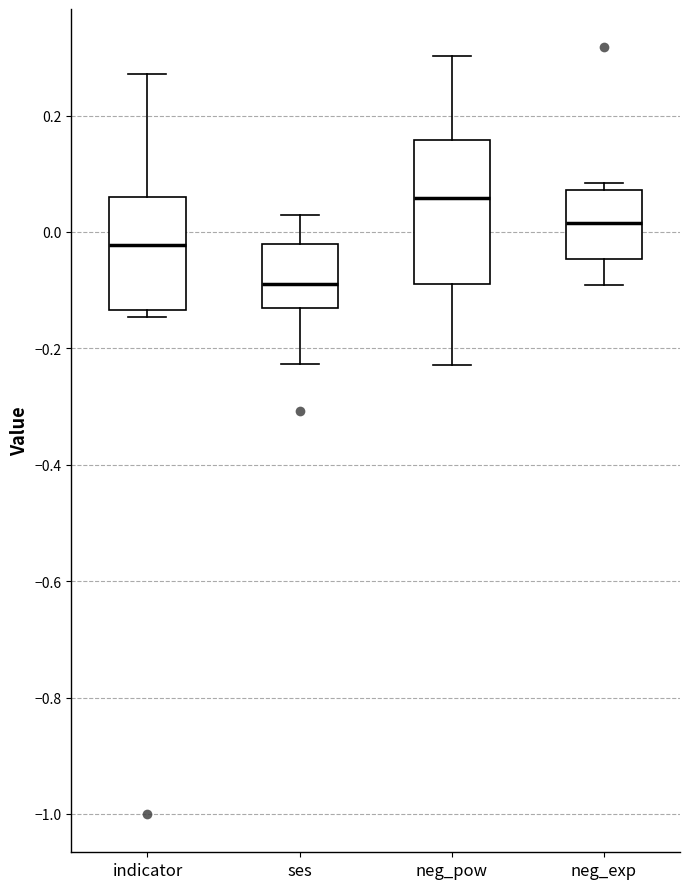

Reading left to right, read every box against the y-axis: the position of its median line, the range the box covers, and the ends of its whiskers. The values are not printed on the chart, so give them approximately, as read against the axis.

indicator: median -0.02, box -0.14 to 0.06, whiskers -0.14 (just below the box's lower edge) to 0.28
ses: median -0.08, box -0.14 to -0.02, whiskers -0.22 to 0.02
neg_pow: median 0.06, box -0.08 to 0.16, whiskers -0.22 to 0.30
neg_exp: median 0.02, box -0.04 to 0.08, whiskers -0.10 to 0.08 (just above the box's upper edge)